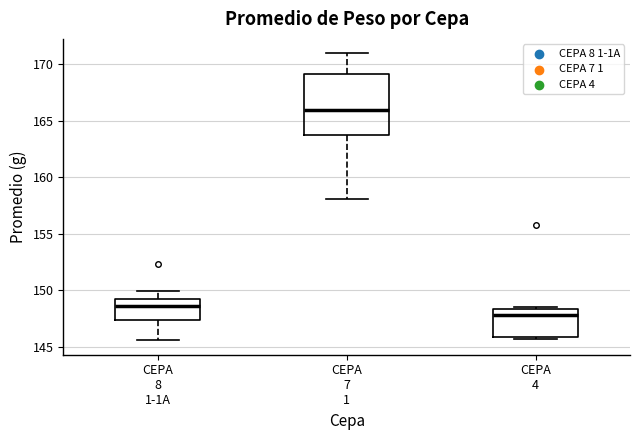

Where is the lower edge of the box for CEPA 4 on the y-axis? The values are not printed on the chart, so give them approximately, as read against the axis.

146.0